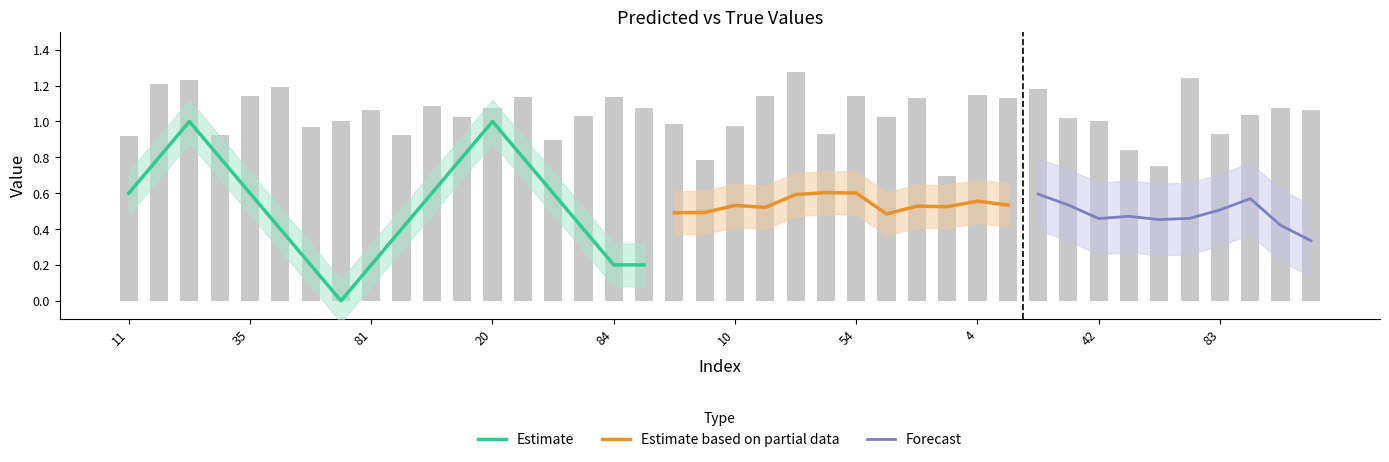

How many bars are there in total?

40